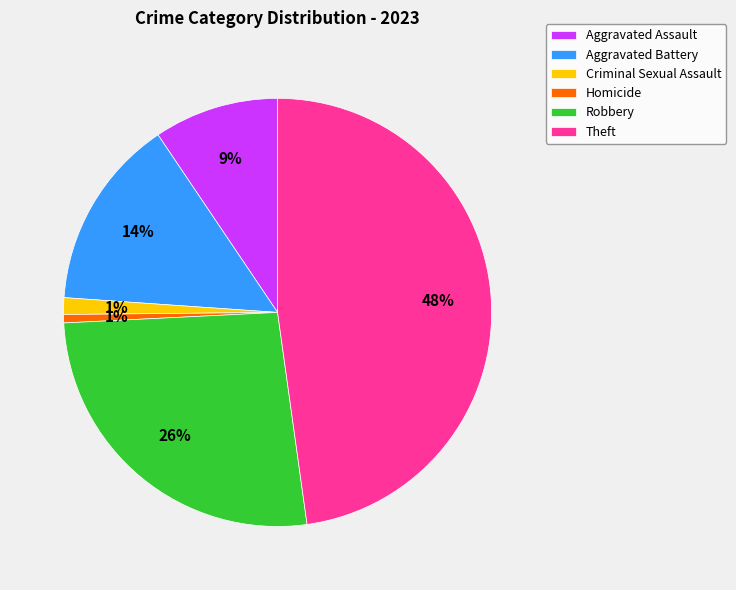

Count the number of slices in the pie.

6